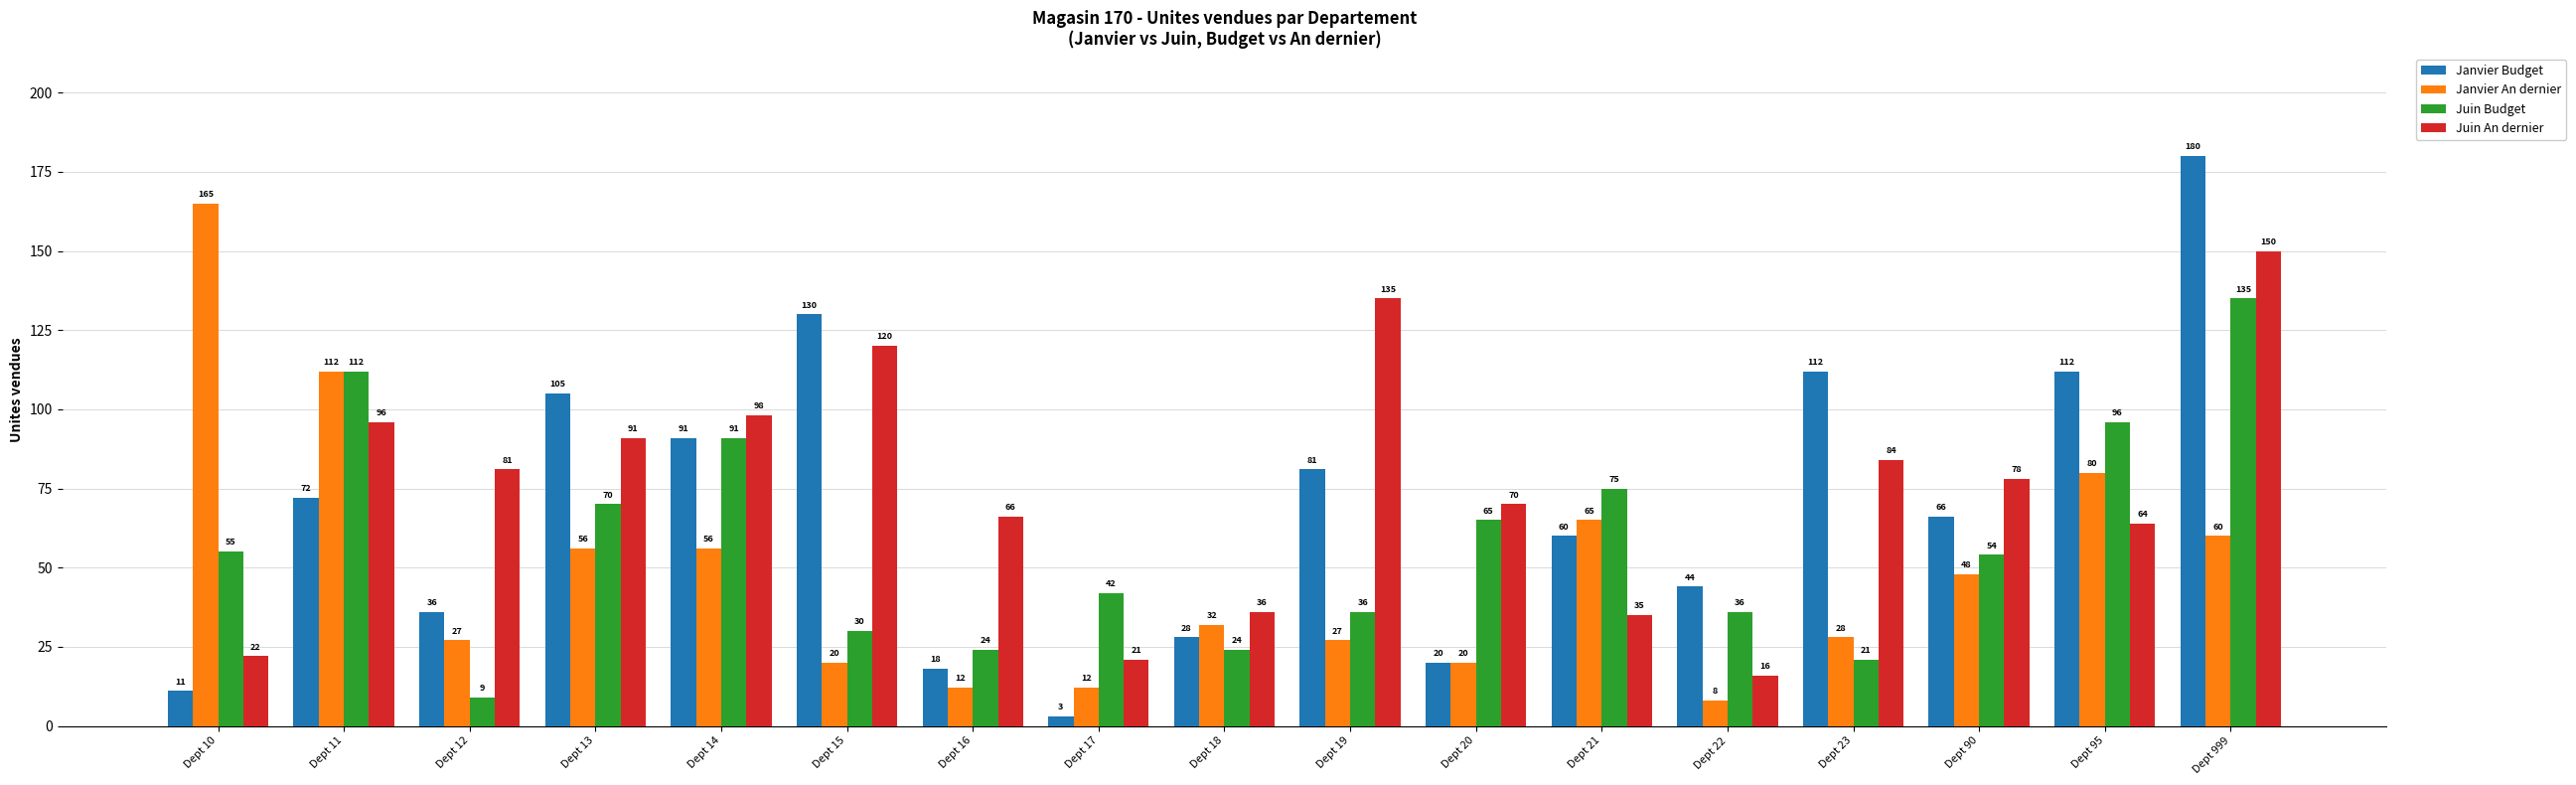

At which label does Janvier An dernier reach its minimum?

Dept 22